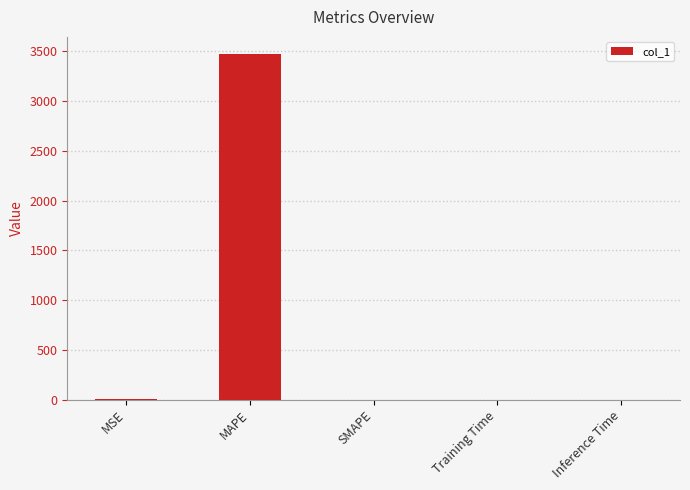

How many series are shown in this chart?

1